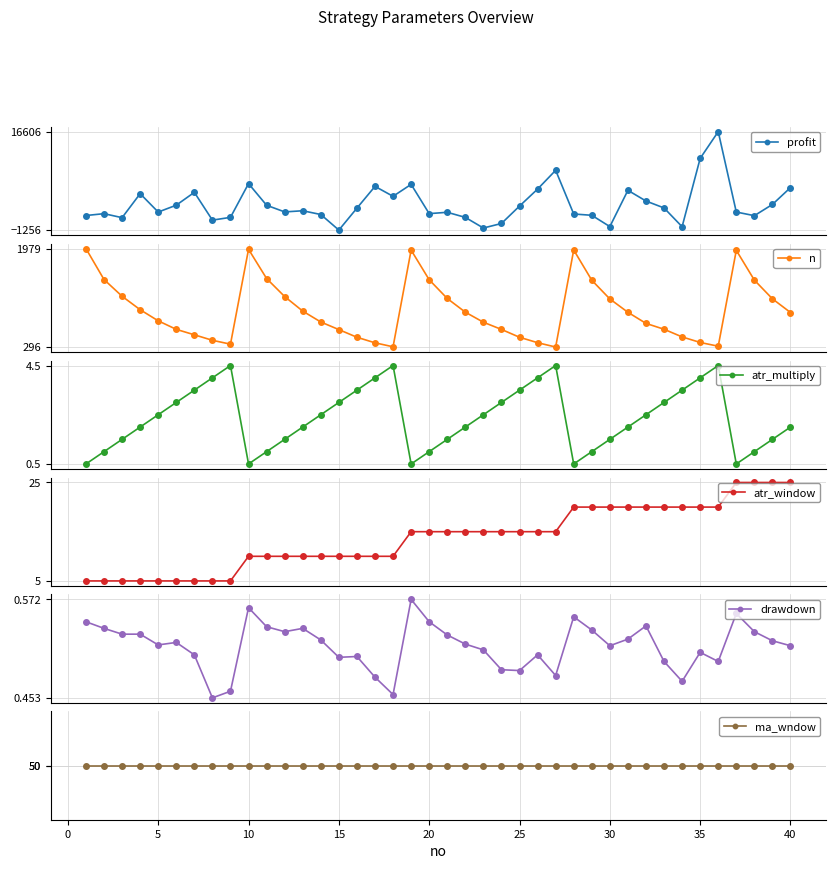

What is the maximum value for atr_window?

25